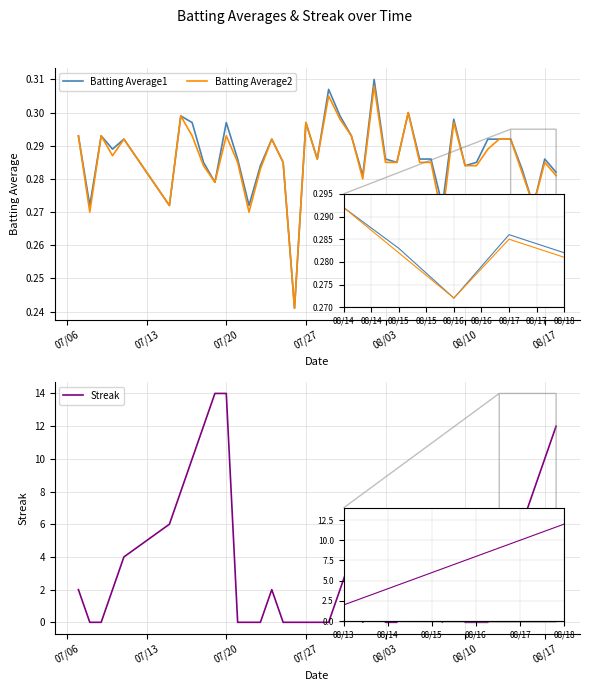

How many distinct data groups are displayed?

3